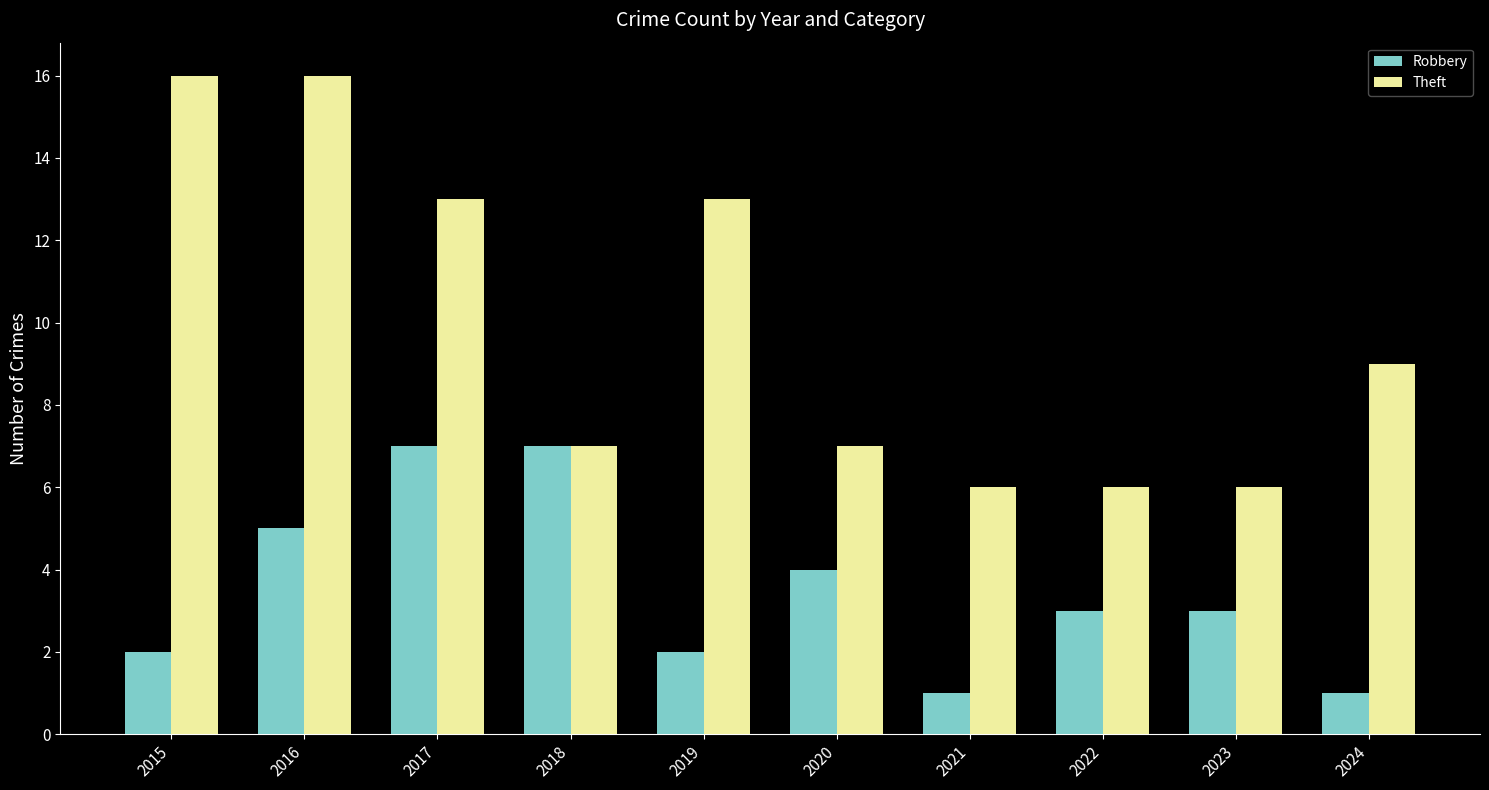

Is it true that Robbery equals 2 at 2019?

True